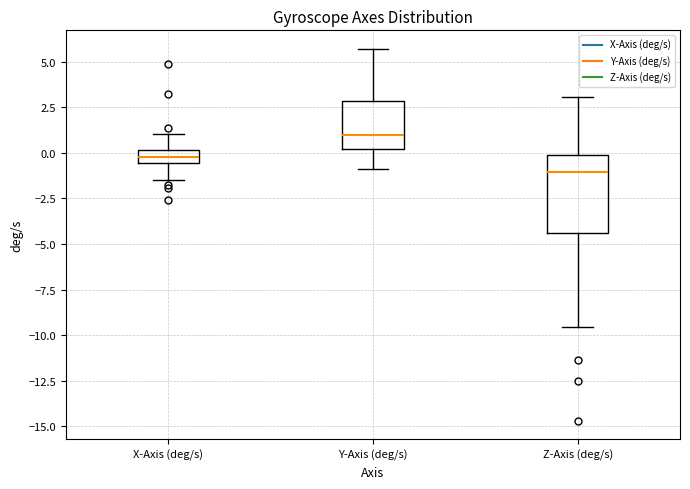

Where does the lower whisker of the box for Y-Axis (deg/s) end on the y-axis? The values are not printed on the chart, so give them approximately, as read against the axis.

-1.0